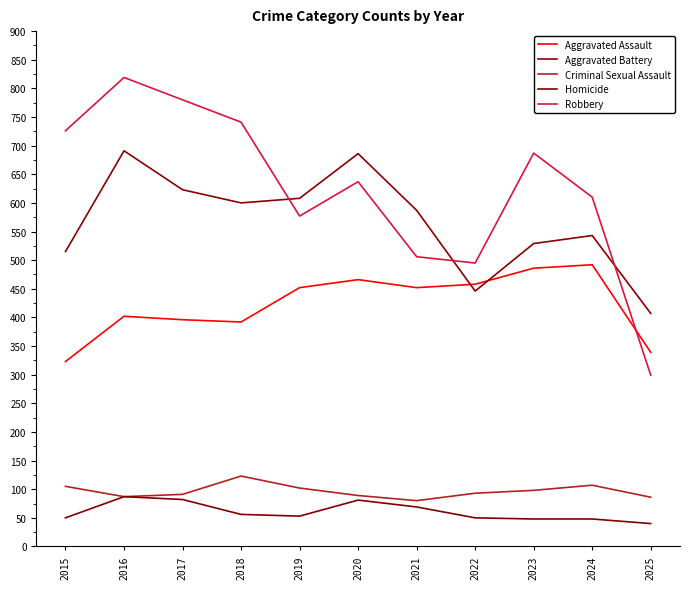

What is the value of the Homicide point at the 11th from the left?

40